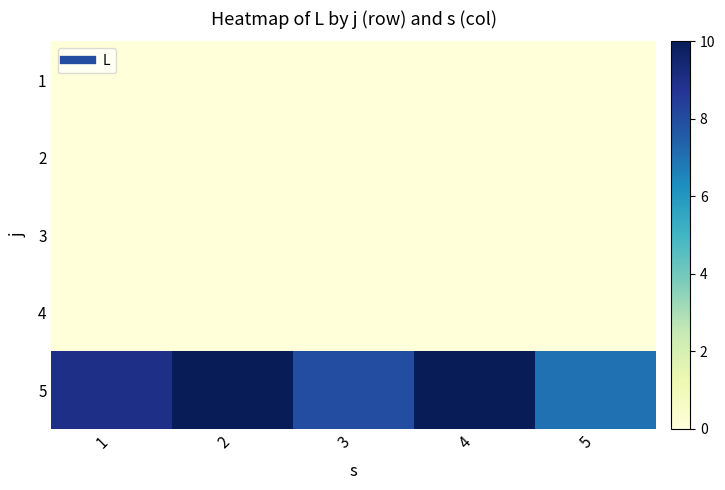

What is the spread (max minus min) of values at 3?

8